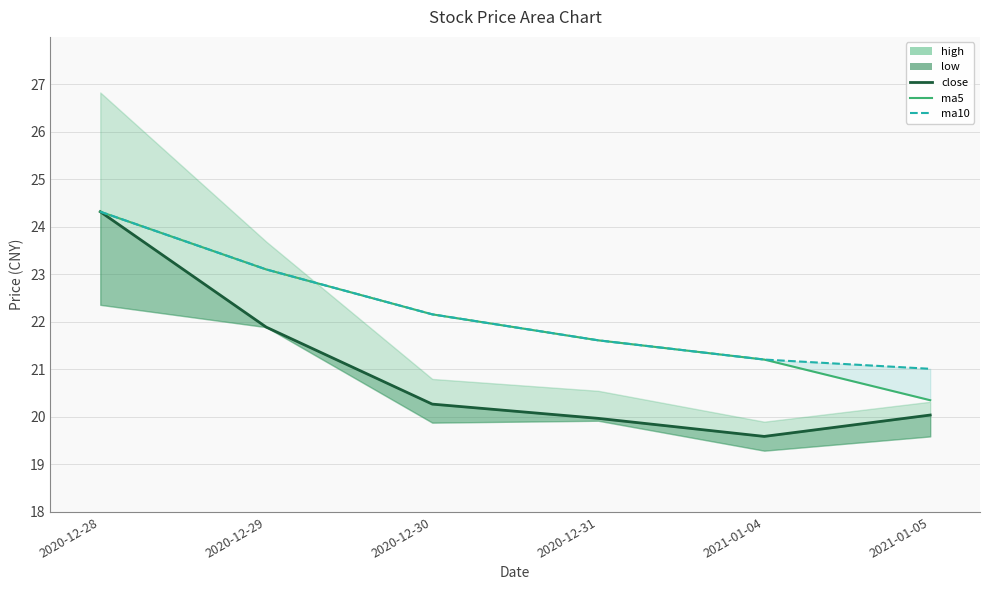

What is the sum of the ma5 values at 2021-01-04 and 2020-12-30?

43.4